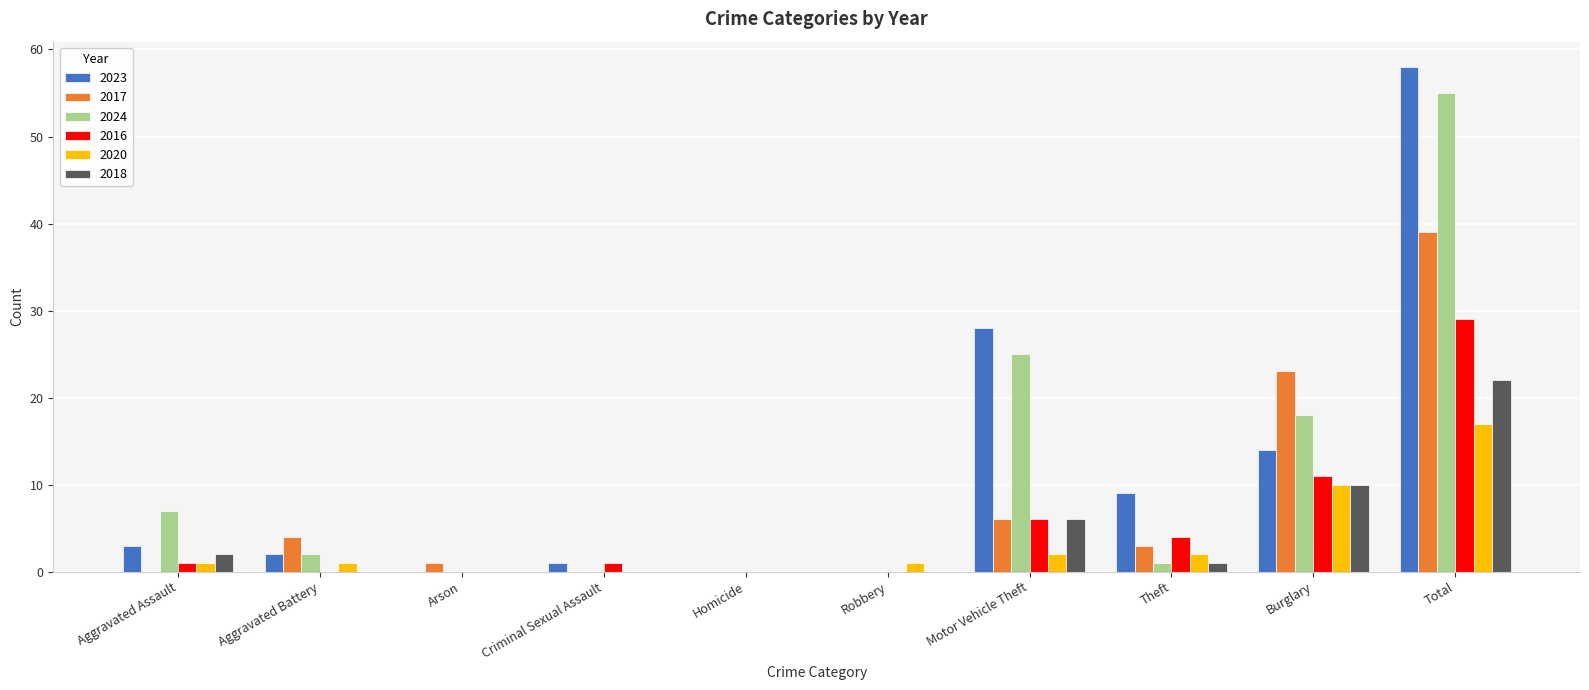

Reading right to left, transcribe all the data shown in this chart.

2023: Total=58	Burglary=14	Theft=9	Motor Vehicle Theft=28	Robbery=0	Homicide=0	Criminal Sexual Assault=1	Arson=0	Aggravated Battery=2	Aggravated Assault=3
2017: Total=39	Burglary=23	Theft=3	Motor Vehicle Theft=6	Robbery=0	Homicide=0	Criminal Sexual Assault=0	Arson=1	Aggravated Battery=4	Aggravated Assault=0
2024: Total=55	Burglary=18	Theft=1	Motor Vehicle Theft=25	Robbery=0	Homicide=0	Criminal Sexual Assault=0	Arson=0	Aggravated Battery=2	Aggravated Assault=7
2016: Total=29	Burglary=11	Theft=4	Motor Vehicle Theft=6	Robbery=0	Homicide=0	Criminal Sexual Assault=1	Arson=0	Aggravated Battery=0	Aggravated Assault=1
2020: Total=17	Burglary=10	Theft=2	Motor Vehicle Theft=2	Robbery=1	Homicide=0	Criminal Sexual Assault=0	Arson=0	Aggravated Battery=1	Aggravated Assault=1
2018: Total=22	Burglary=10	Theft=1	Motor Vehicle Theft=6	Robbery=0	Homicide=0	Criminal Sexual Assault=0	Arson=0	Aggravated Battery=0	Aggravated Assault=2